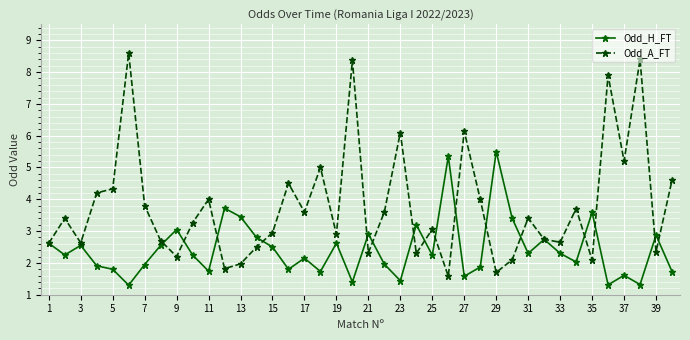

True or false: Odd_A_FT has more than 0 points higher than both neighbors.

True